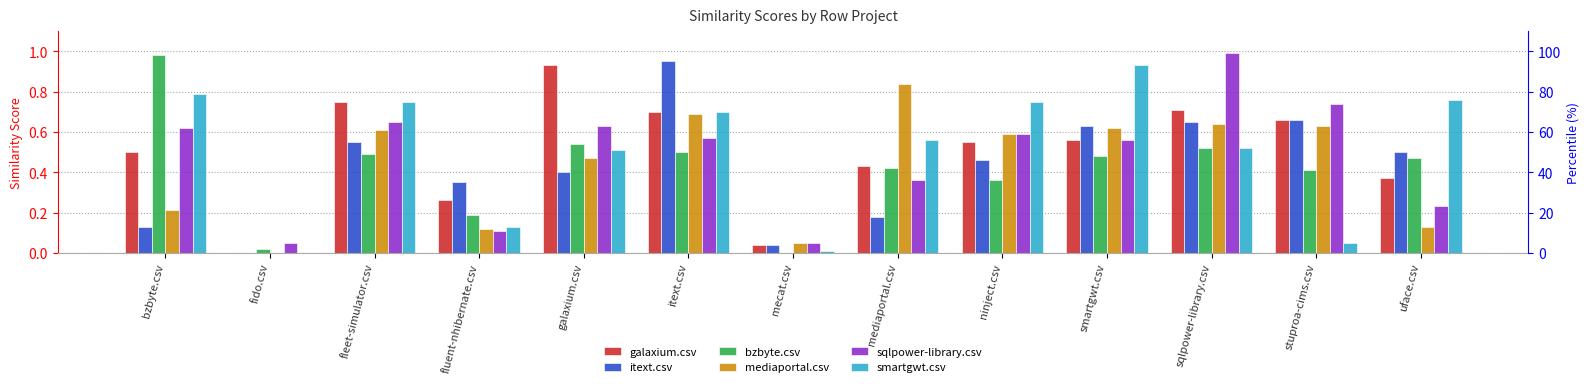

Which series has the widest spread of values?

bzbyte.csv